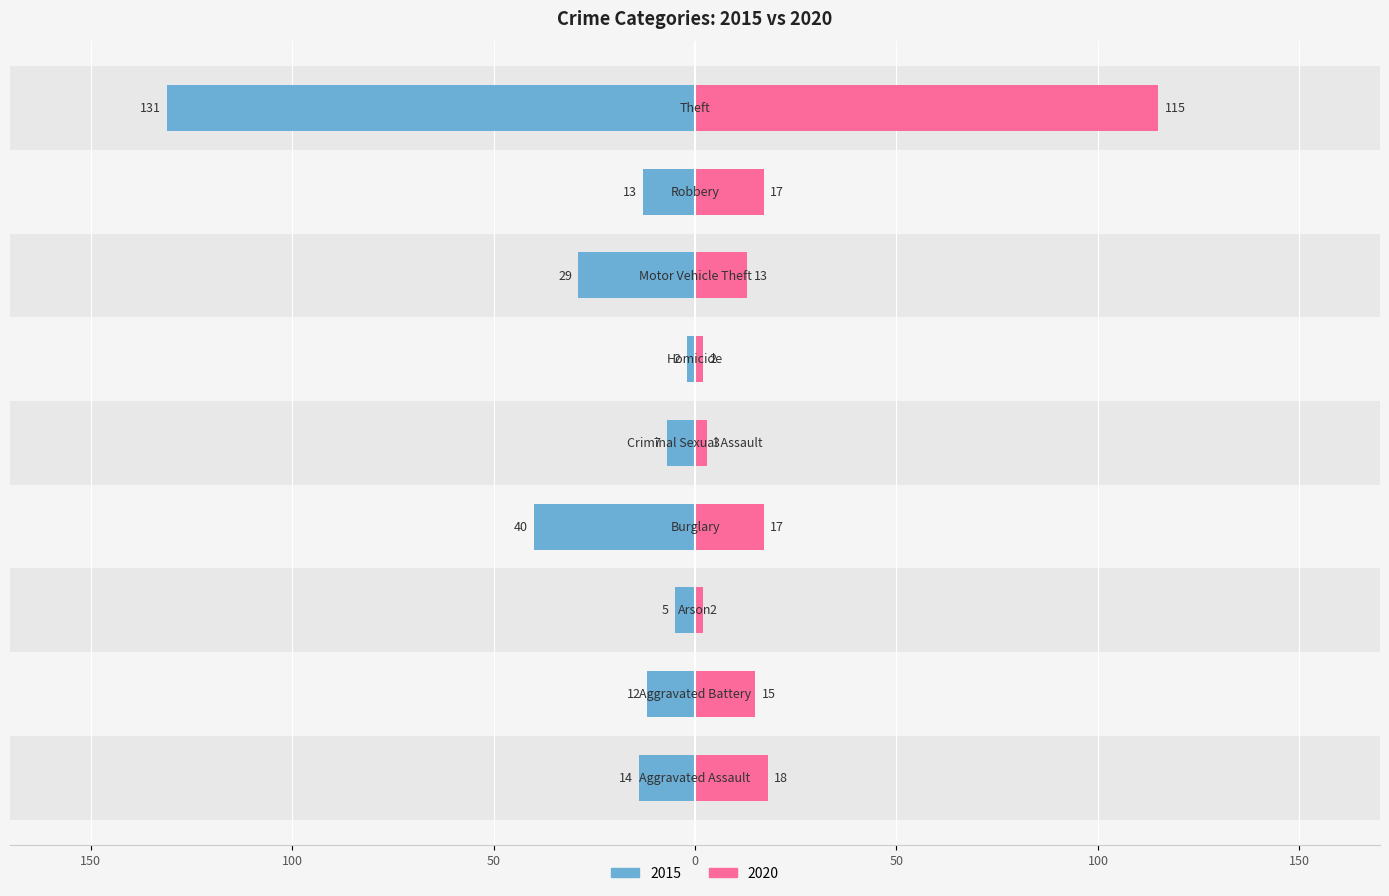

Reading right to left, what are all the values shown in this chart?

2015: -131	-13	-29	-2	-7	-40	-5	-12	-14
2020: 115	17	13	2	3	17	2	15	18